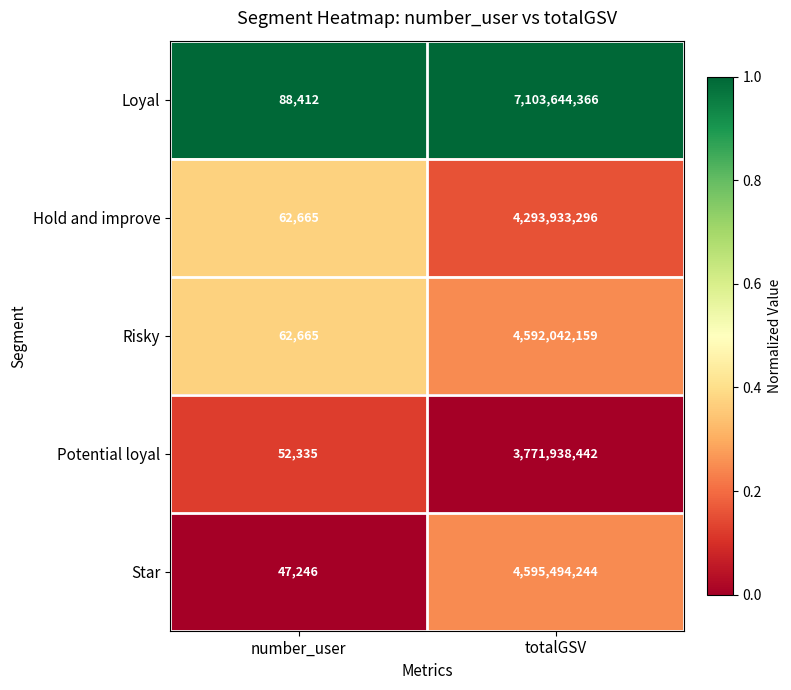

How many series are shown in this chart?

5